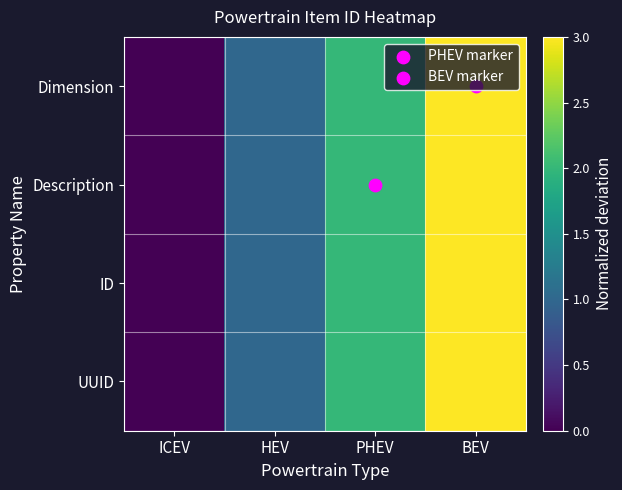

At which category is the sum across all series the highest?

BEV